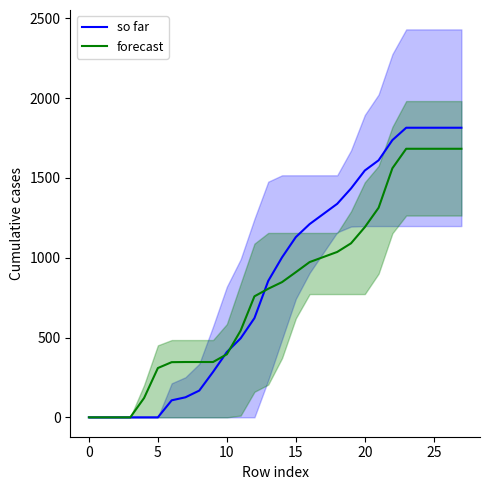

True or false: so far has more than 0 points higher than both neighbors.

False